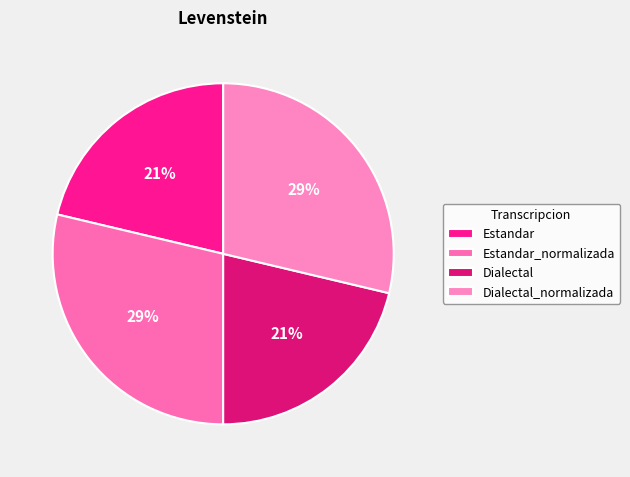

Combined, what portion of the pie is Dialectal and Estandar?

42.6%